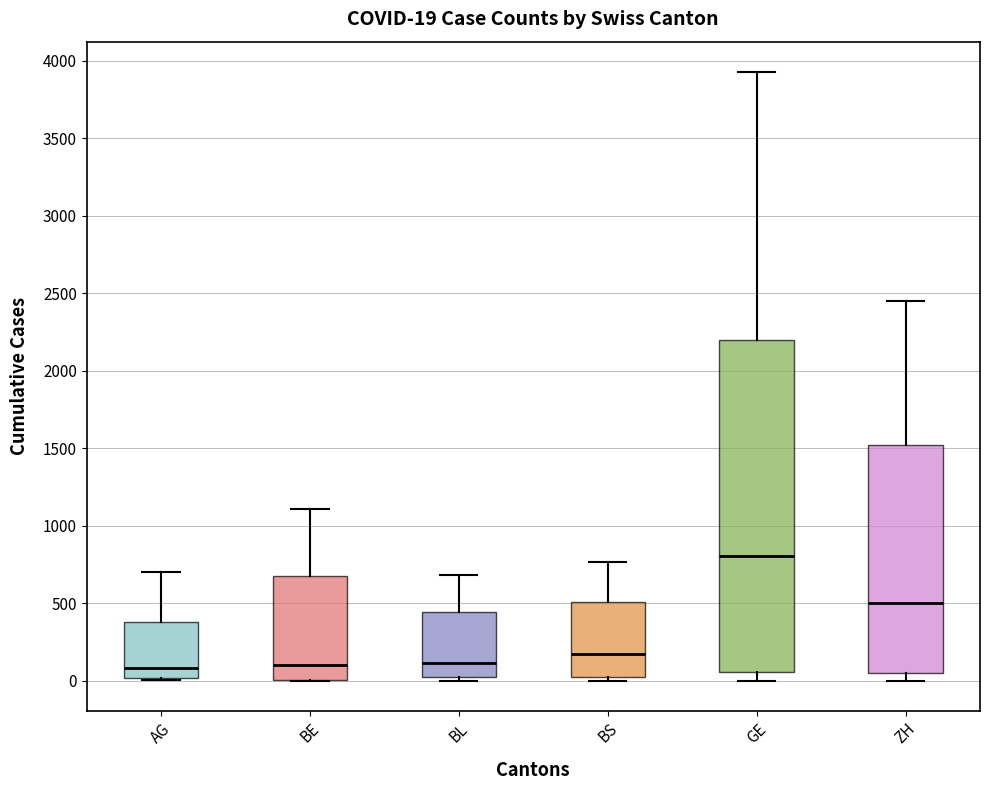

Which box is the tallest, from its lower edge to its upper edge?

GE